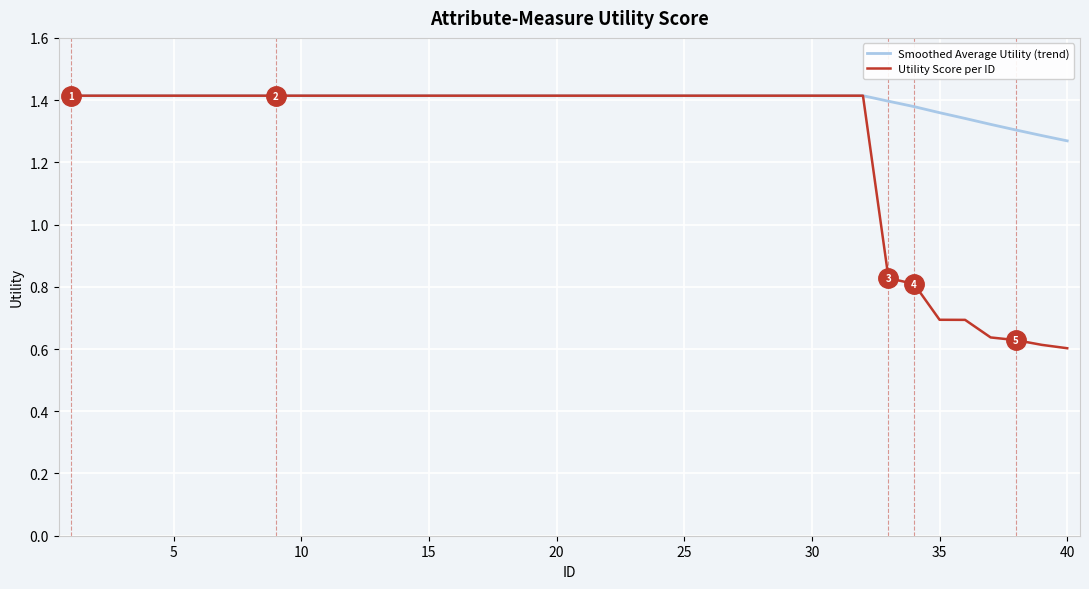

At how many categories does at least one series exceed 1?

40